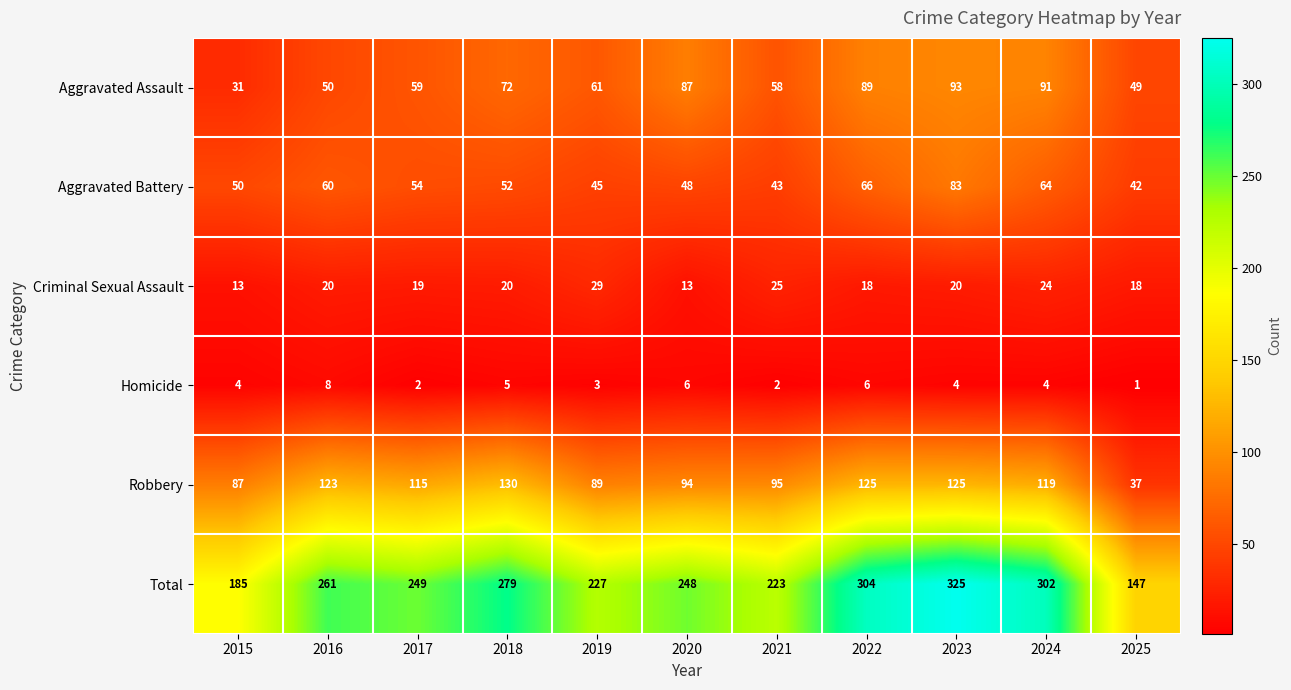

At which label is Aggravated Battery closest to 62?

2016